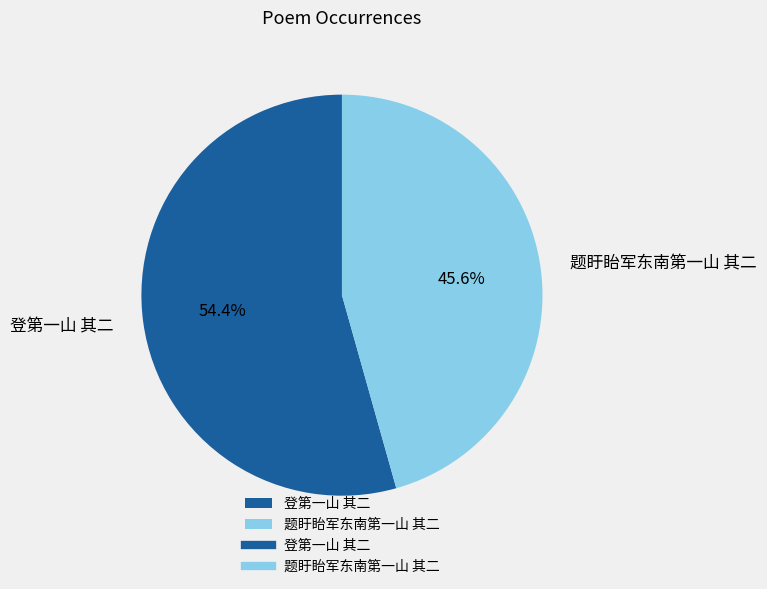

To the nearest percent, what portion does 题盱眙军东南第一山 其二 represent?

46%